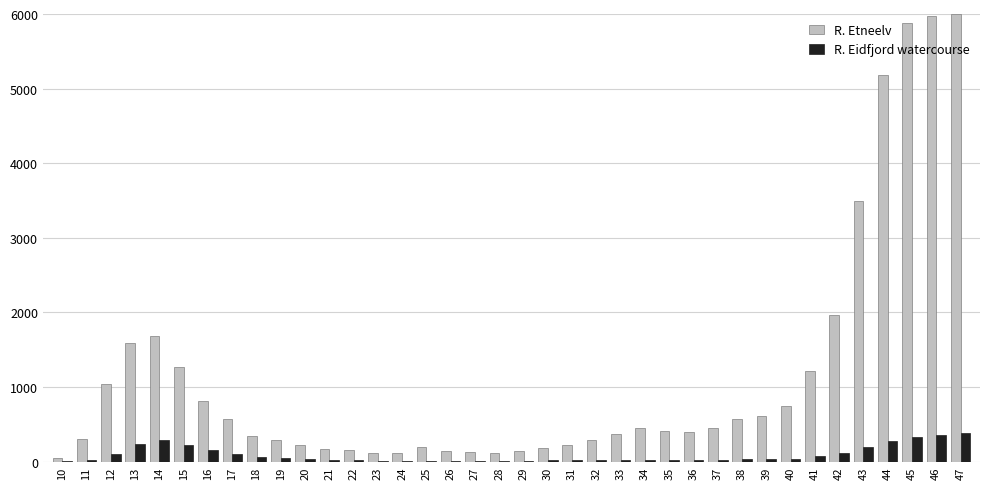

What is the approximate value of R. Eidfjord watercourse at 26?

13.9